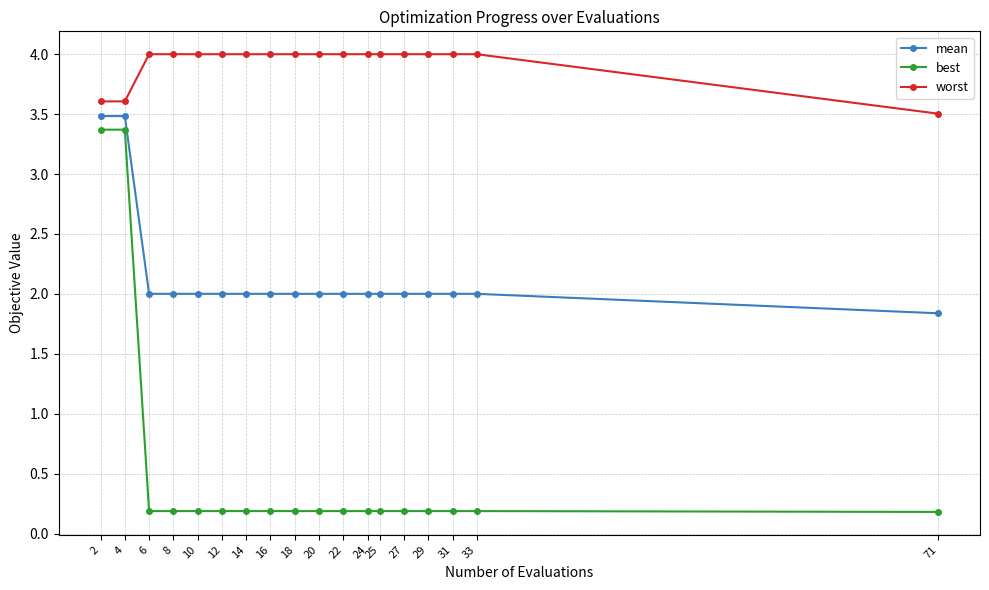

Reading right to left, extract all data points from this chart.

mean: 1.8	2.0	2.0	2.0	2.0	2.0	2.0	2.0	2.0	2.0	2.0	2.0	2.0	2.0	2.0	2.0	3.5	3.5
best: 0.2	0.2	0.2	0.2	0.2	0.2	0.2	0.2	0.2	0.2	0.2	0.2	0.2	0.2	0.2	0.2	3.4	3.4
worst: 3.5	4.0	4.0	4.0	4.0	4.0	4.0	4.0	4.0	4.0	4.0	4.0	4.0	4.0	4.0	4.0	3.6	3.6